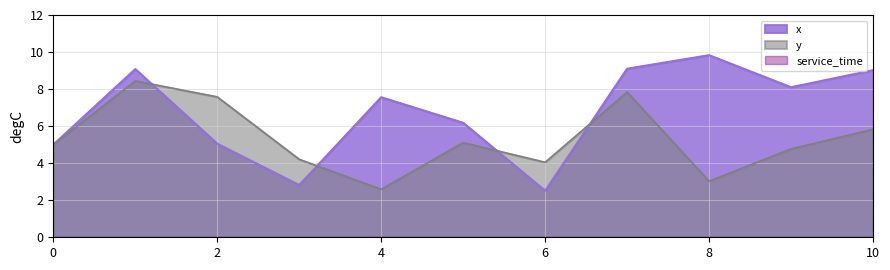

Between 2 and 9, which series saw the biggest shift?

x